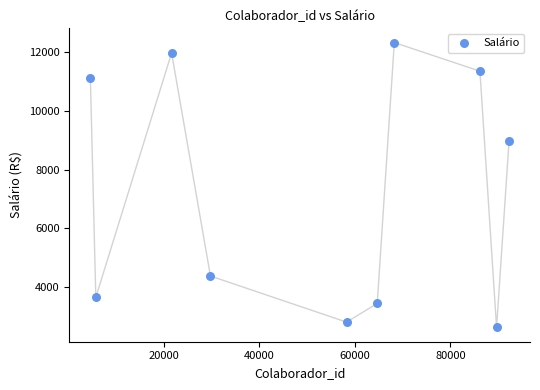

What Y value in the scatter plot is closest to 7475?

8974.1